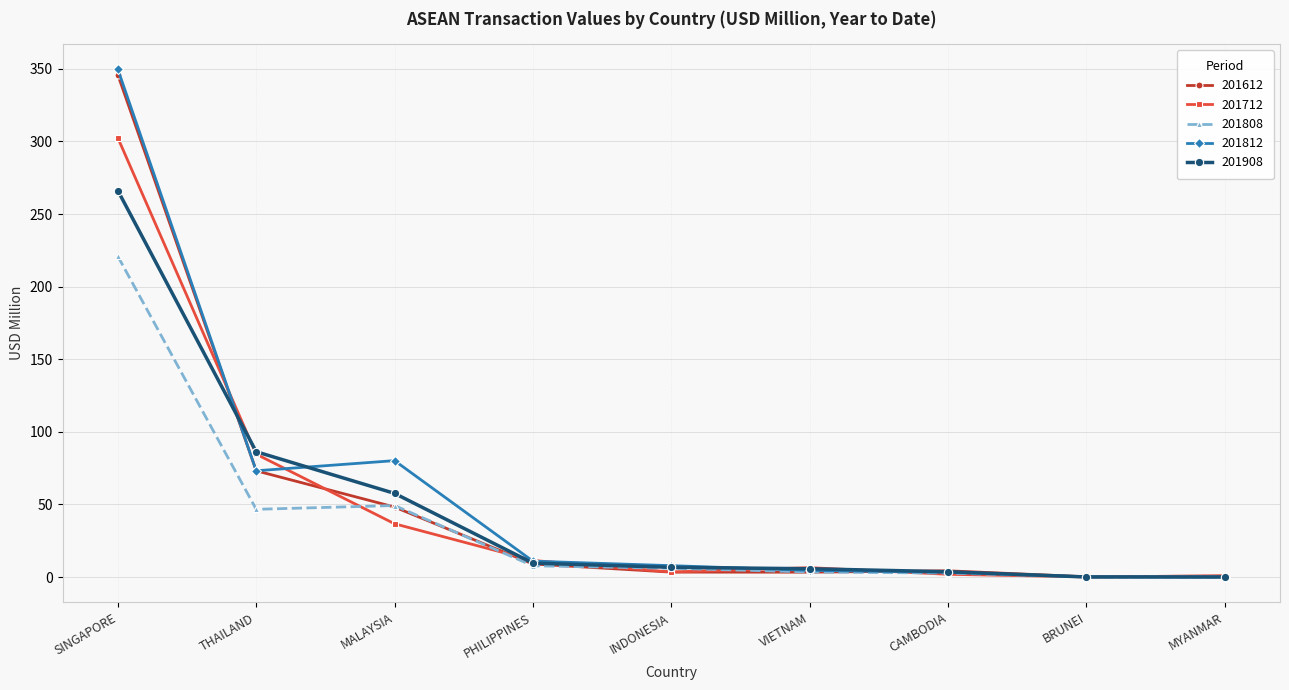

How many lines are shown in the chart?

5